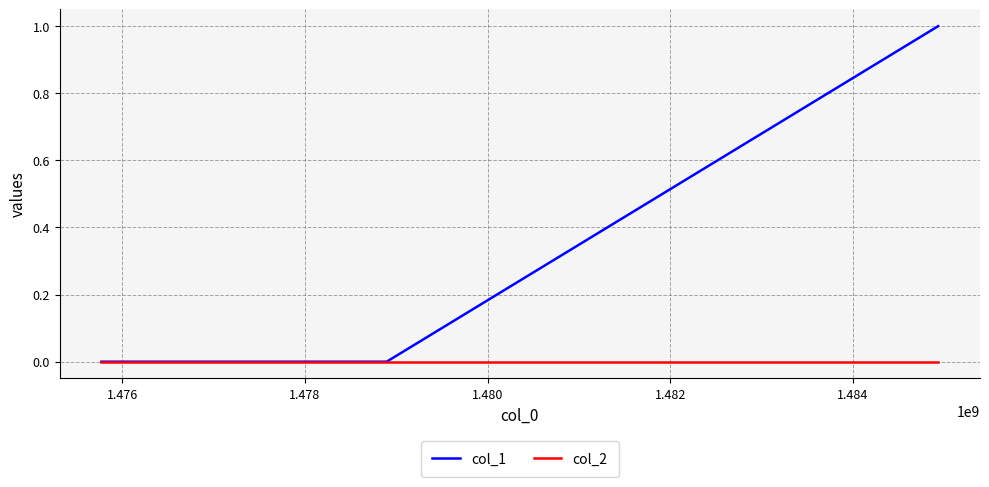

Which series has the largest total across all categories?

col_1